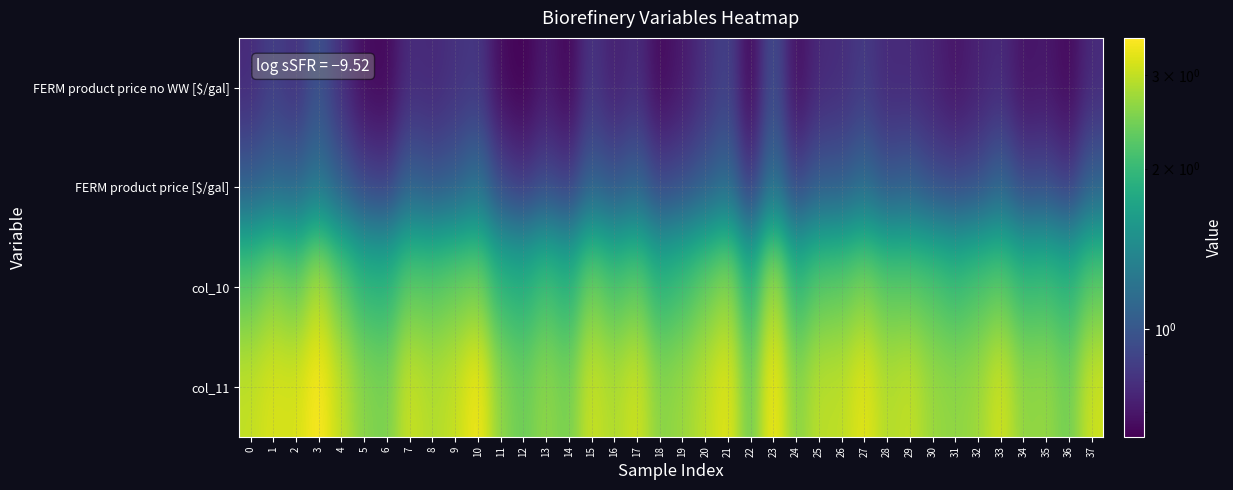

Reading left to right, transcribe all the data shown in this chart.

FERM product price no WW [$/gal]: 0=0.8	1=0.9	2=0.8	3=1.0	4=0.8	5=0.7	6=0.7	7=0.8	8=0.8	9=0.8	10=0.8	11=0.7	12=0.6	13=0.7	14=0.6	15=0.8	16=0.7	17=0.8	18=0.7	19=0.7	20=0.8	21=0.9	22=0.6	23=1.0	24=0.7	25=0.8	26=0.8	27=0.8	28=0.8	29=0.8	30=0.7	31=0.7	32=0.7	33=0.8	34=0.7	35=0.7	36=0.7	37=0.8
FERM product price [$/gal]: 0=1.0	1=1.1	2=1.1	3=1.2	4=1.0	5=0.9	6=0.8	7=1.0	8=1.0	9=1.0	10=1.2	11=0.9	12=0.8	13=0.9	14=0.8	15=1.0	16=1.0	17=1.0	18=0.9	19=0.9	20=1.0	21=1.1	22=0.8	23=1.2	24=0.9	25=1.0	26=1.0	27=1.1	28=1.0	29=1.0	30=0.9	31=0.9	32=0.9	33=1.0	34=0.9	35=0.9	36=0.8	37=1.0
col_10: 0=2.3	1=2.6	2=2.4	3=2.9	4=2.3	5=2.0	6=1.9	7=2.3	8=2.3	9=2.4	10=2.5	11=2.0	12=1.9	13=2.1	14=1.9	15=2.5	16=2.2	17=2.4	18=1.9	19=2.1	20=2.4	21=2.7	22=1.9	23=2.9	24=2.0	25=2.3	26=2.3	27=2.5	28=2.3	29=2.3	30=2.2	31=2.1	32=2.2	33=2.3	34=2.1	35=2.1	36=1.9	37=2.3
col_11: 0=3.0	1=3.2	2=3.1	3=3.5	4=3.0	5=2.6	6=2.5	7=3.1	8=2.9	9=3.0	10=3.4	11=2.6	12=2.4	13=2.6	14=2.4	15=3.1	16=2.8	17=3.1	18=2.6	19=2.7	20=3.0	21=3.3	22=2.3	23=3.5	24=2.5	25=3.0	26=3.0	27=3.3	28=2.9	29=3.0	30=2.7	31=2.6	32=2.7	33=3.1	34=2.6	35=2.7	36=2.4	37=3.1